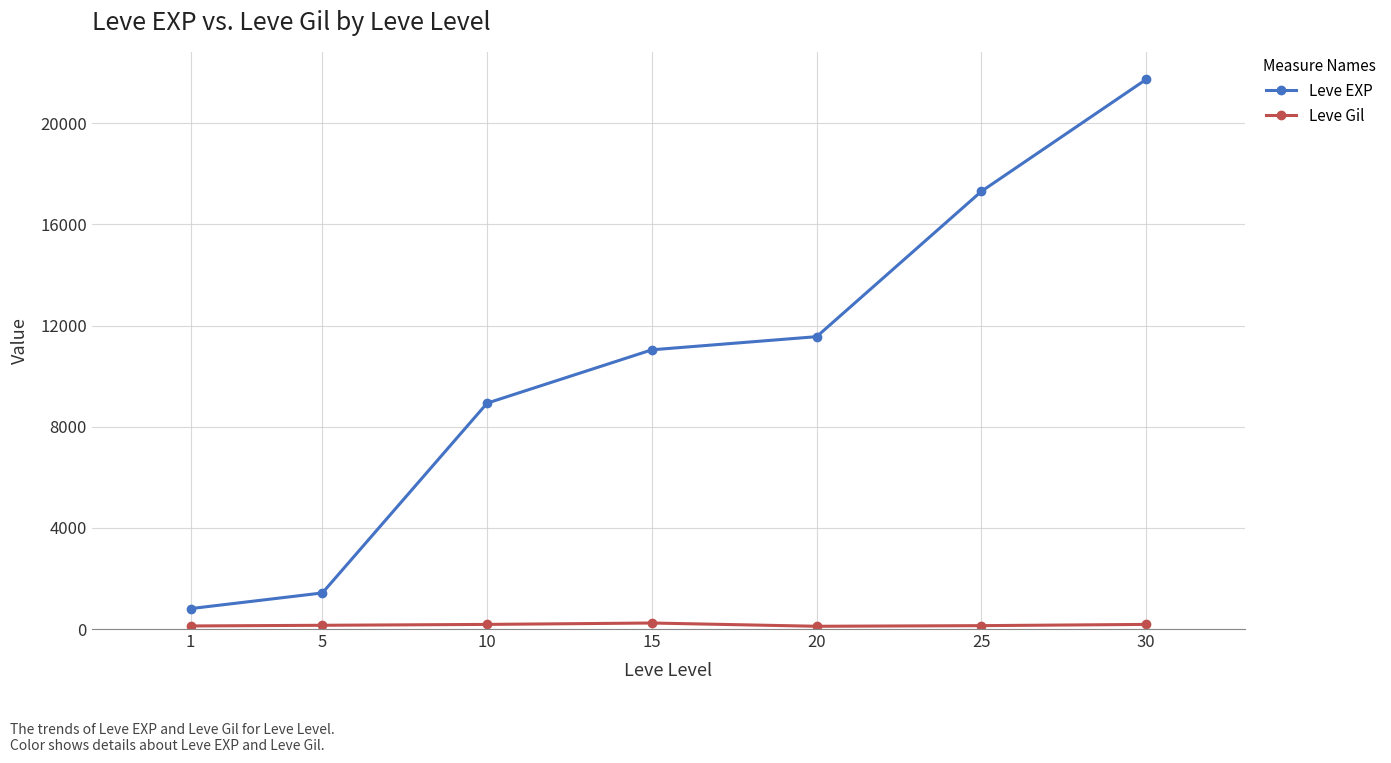

True or false: Leve Gil and Leve EXP cross at least once.

False